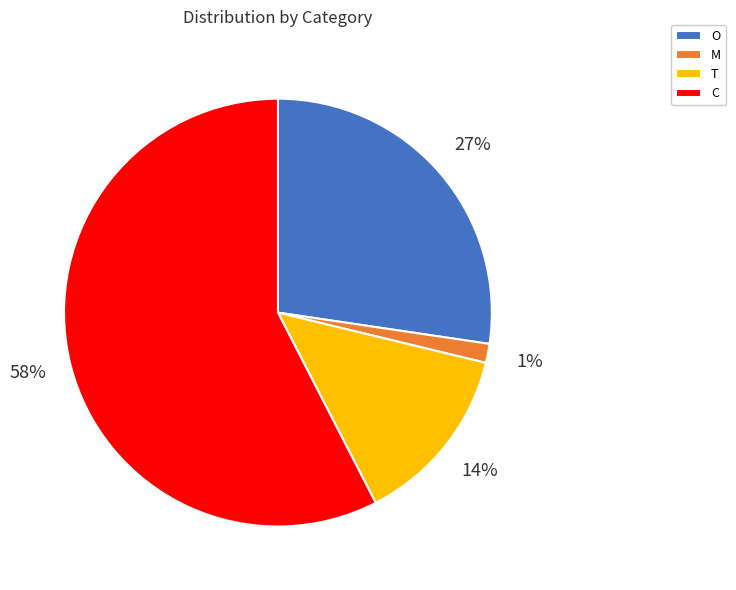

How many slices are in this pie chart?

4